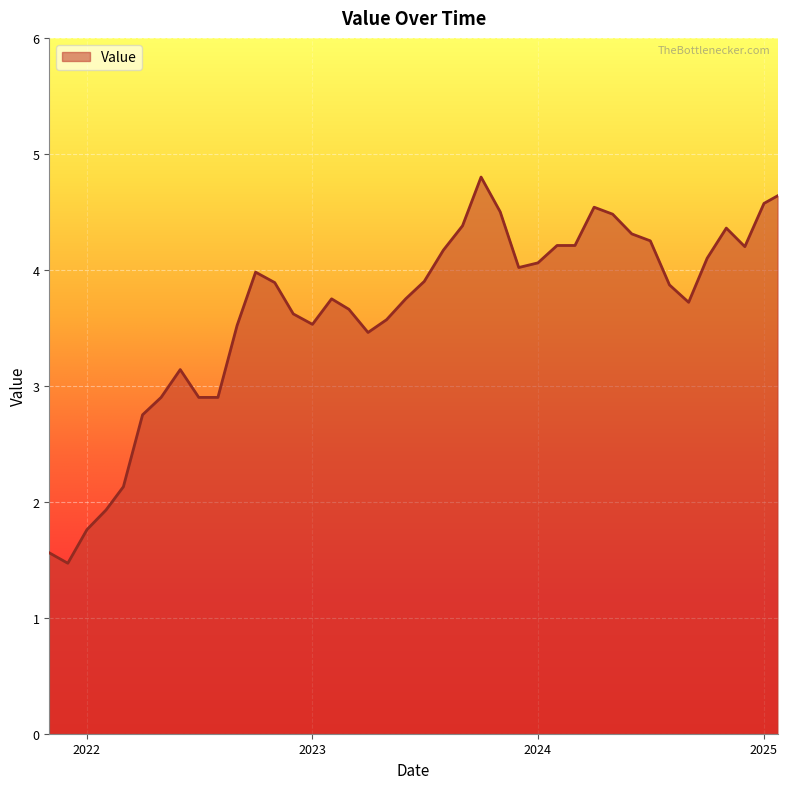

What is the average value?

3.6